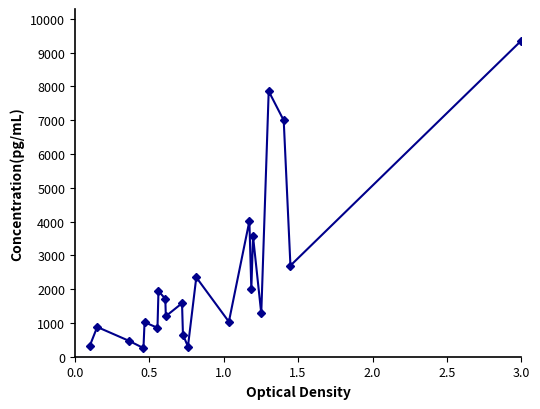

True or false: there are more than 2 points higher than both neighbors.

True